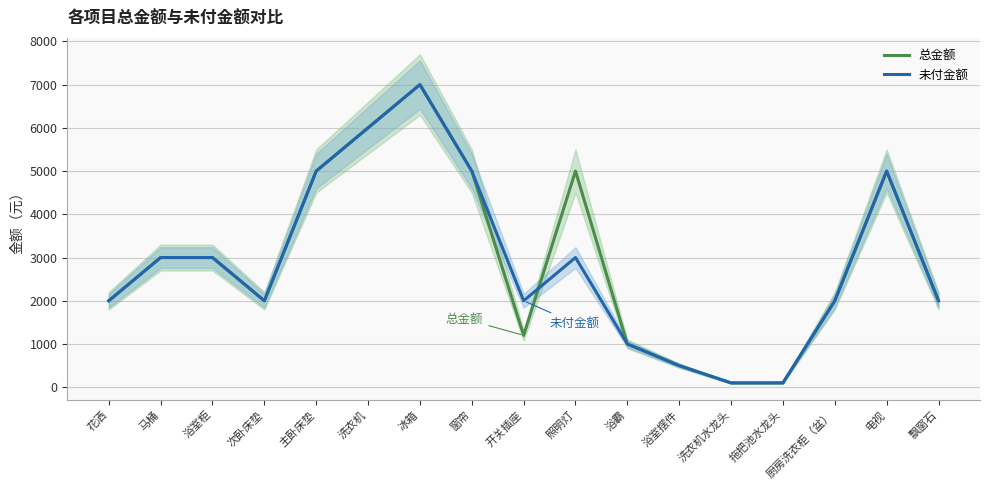

The value of 未付金额 at 花洒 is 2000. True or false?

True